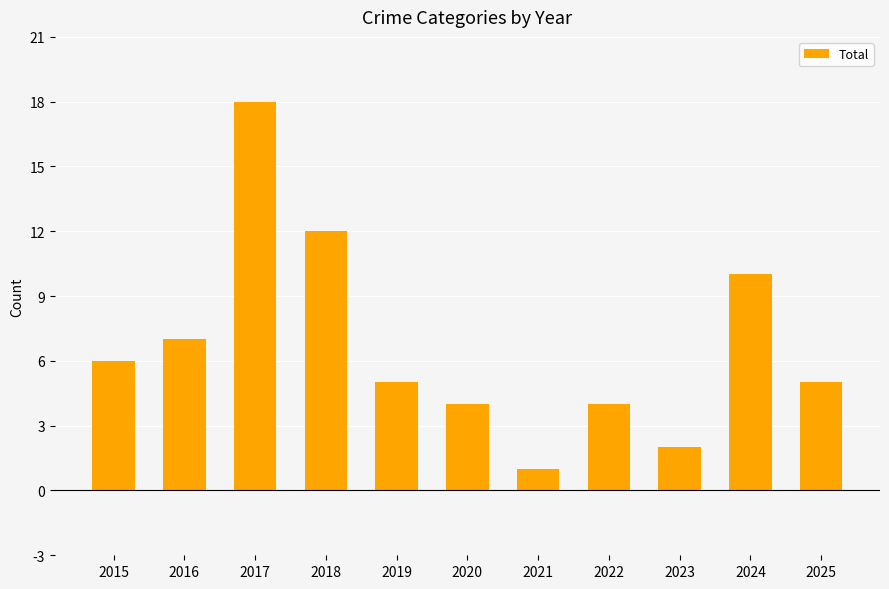

What is the value of the 8th bar from the left?

4